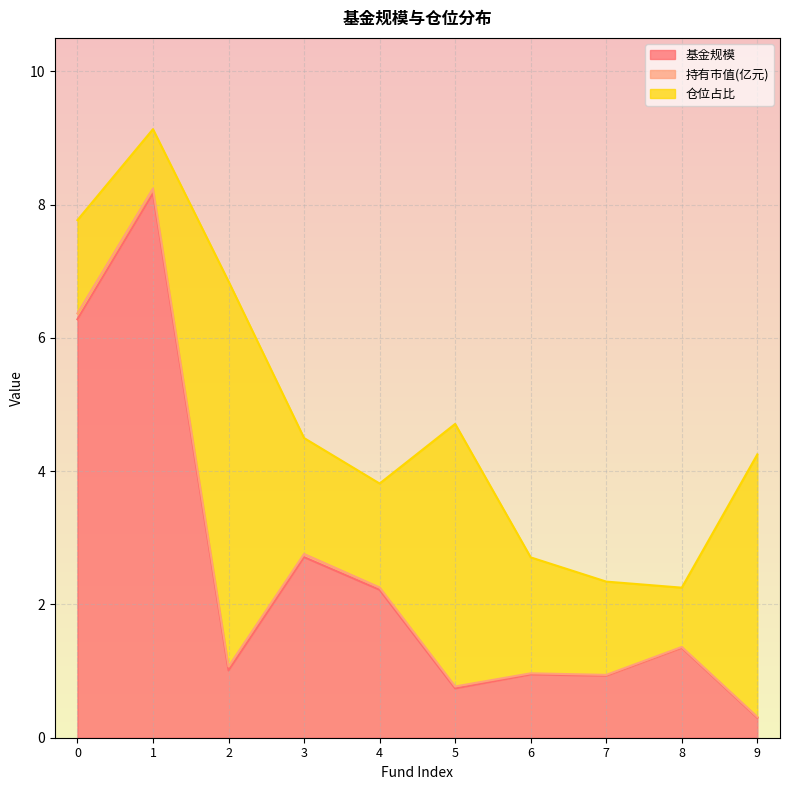

The value of 仓位占比 at 3 is 1.7. True or false?

True